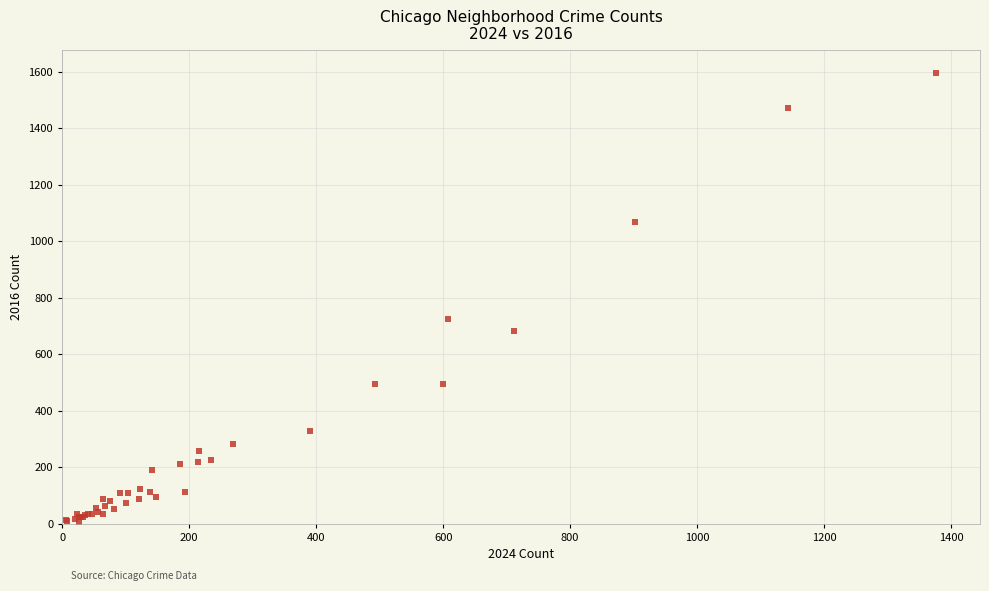

What Y value in the scatter plot is closest to 801?

726